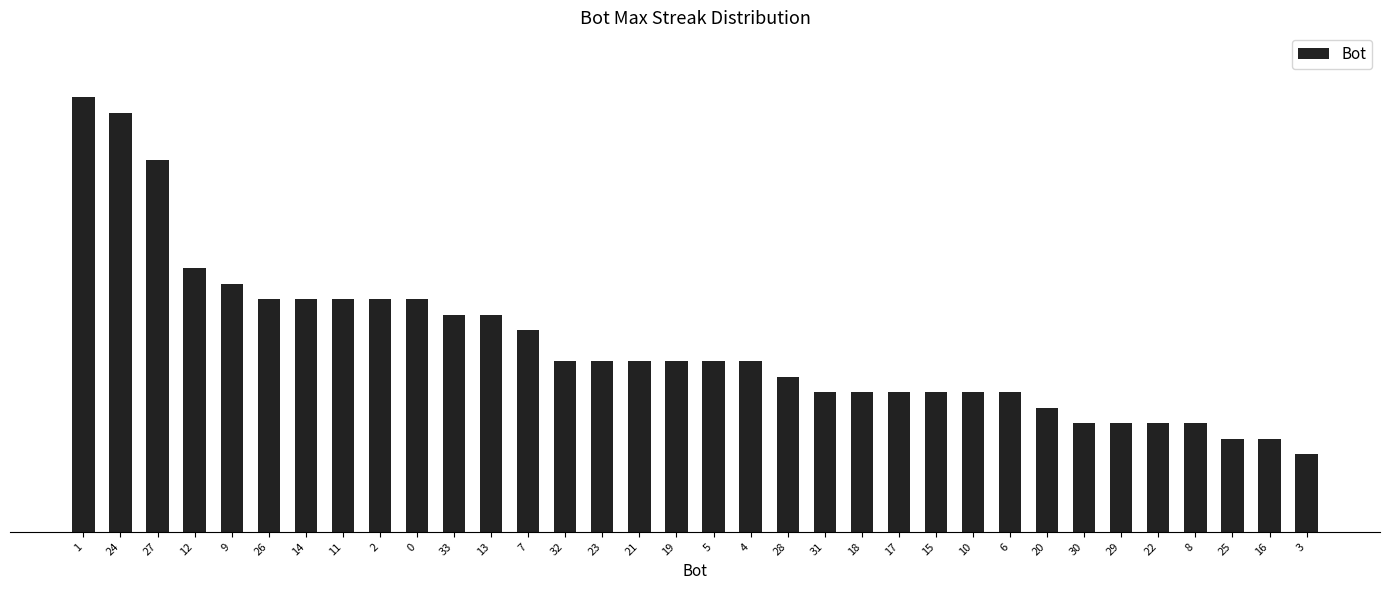

Reading right to left, what are all the values shown in this chart?

3=5	16=6	25=6	8=7	22=7	29=7	30=7	20=8	6=9	10=9	15=9	17=9	18=9	31=9	28=10	4=11	5=11	19=11	21=11	23=11	32=11	7=13	13=14	33=14	0=15	2=15	11=15	14=15	26=15	9=16	12=17	27=24	24=27	1=28